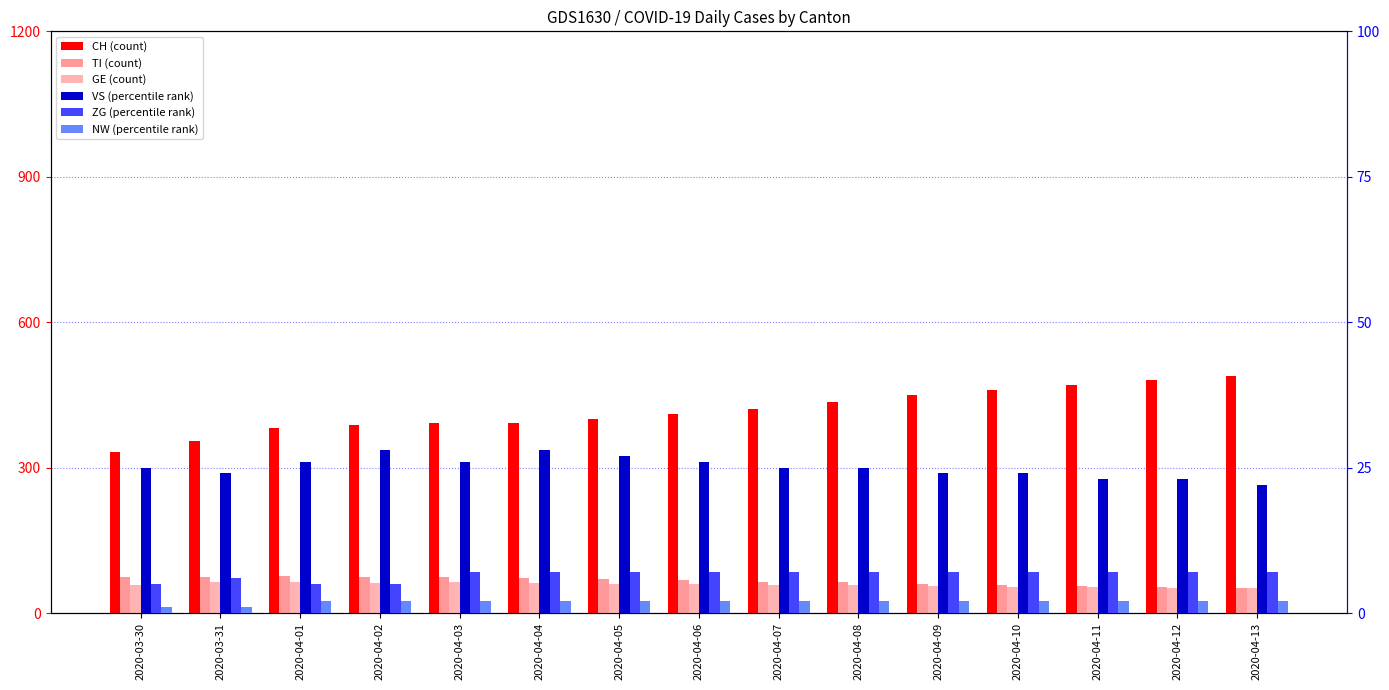

What is the value of the VS bar at the 9th from the left?

25